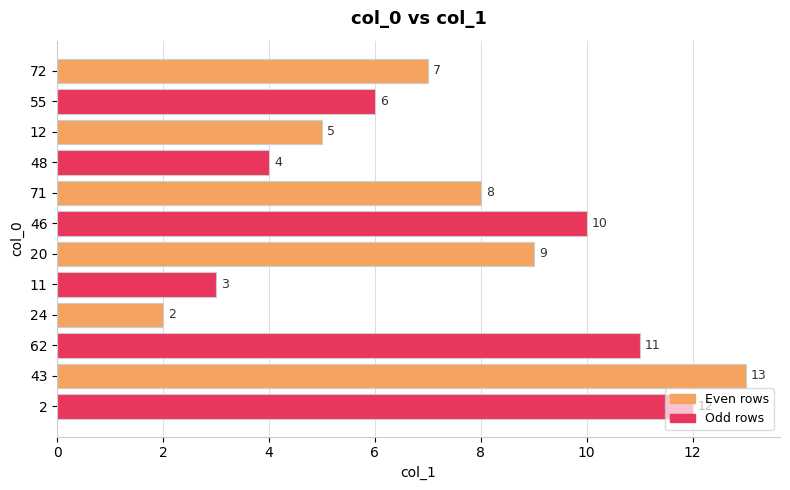

List the labels in order of value, largest first.

43, 2, 62, 46, 20, 71, 72, 55, 12, 48, 11, 24